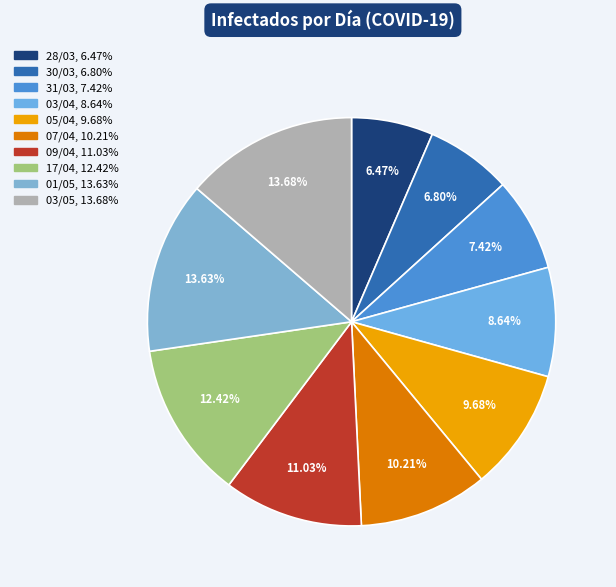

What percentage is NOT represented by 03/05?

86.3%